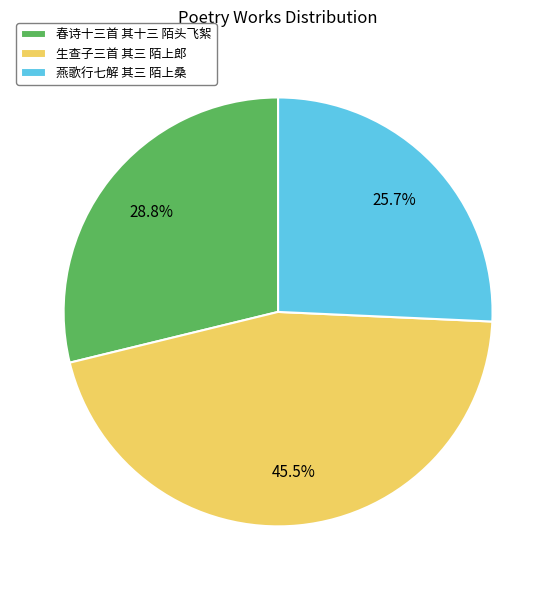

Which category has the biggest portion of the pie?

生查子三首 其三 陌上郎